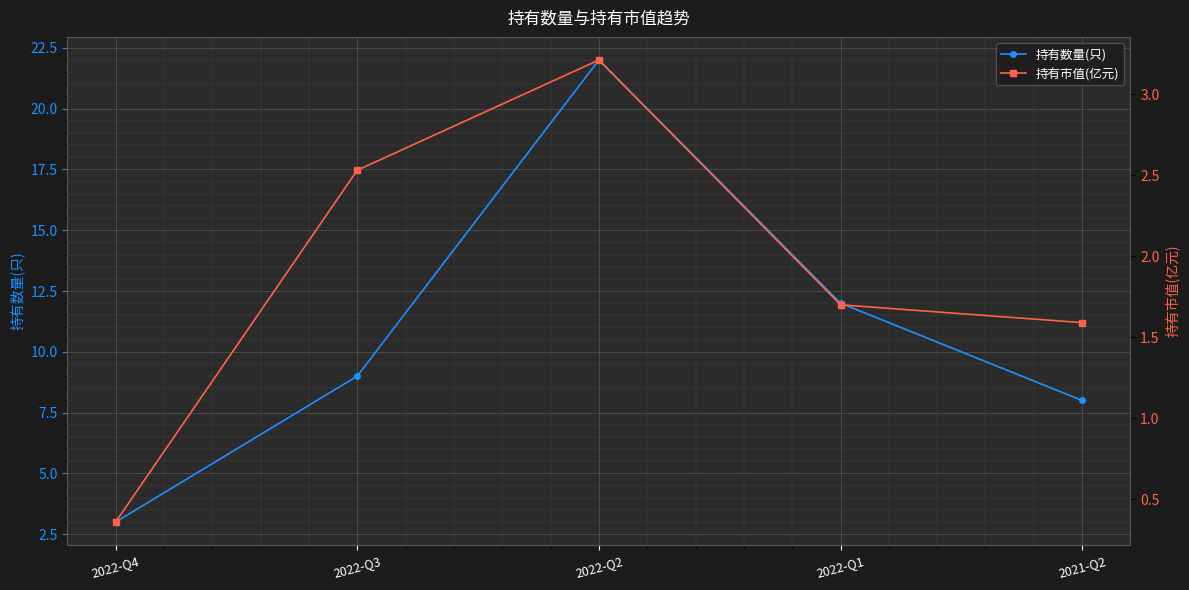

What is the sum of all 持有市值(亿元) values?

9.4